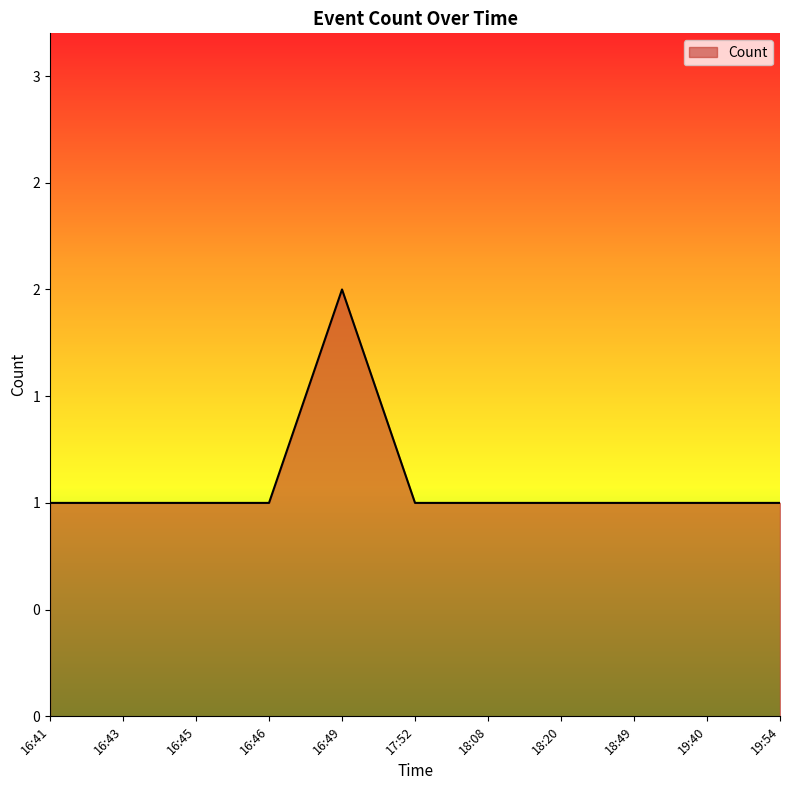

Does the chart have visible grid lines?

No